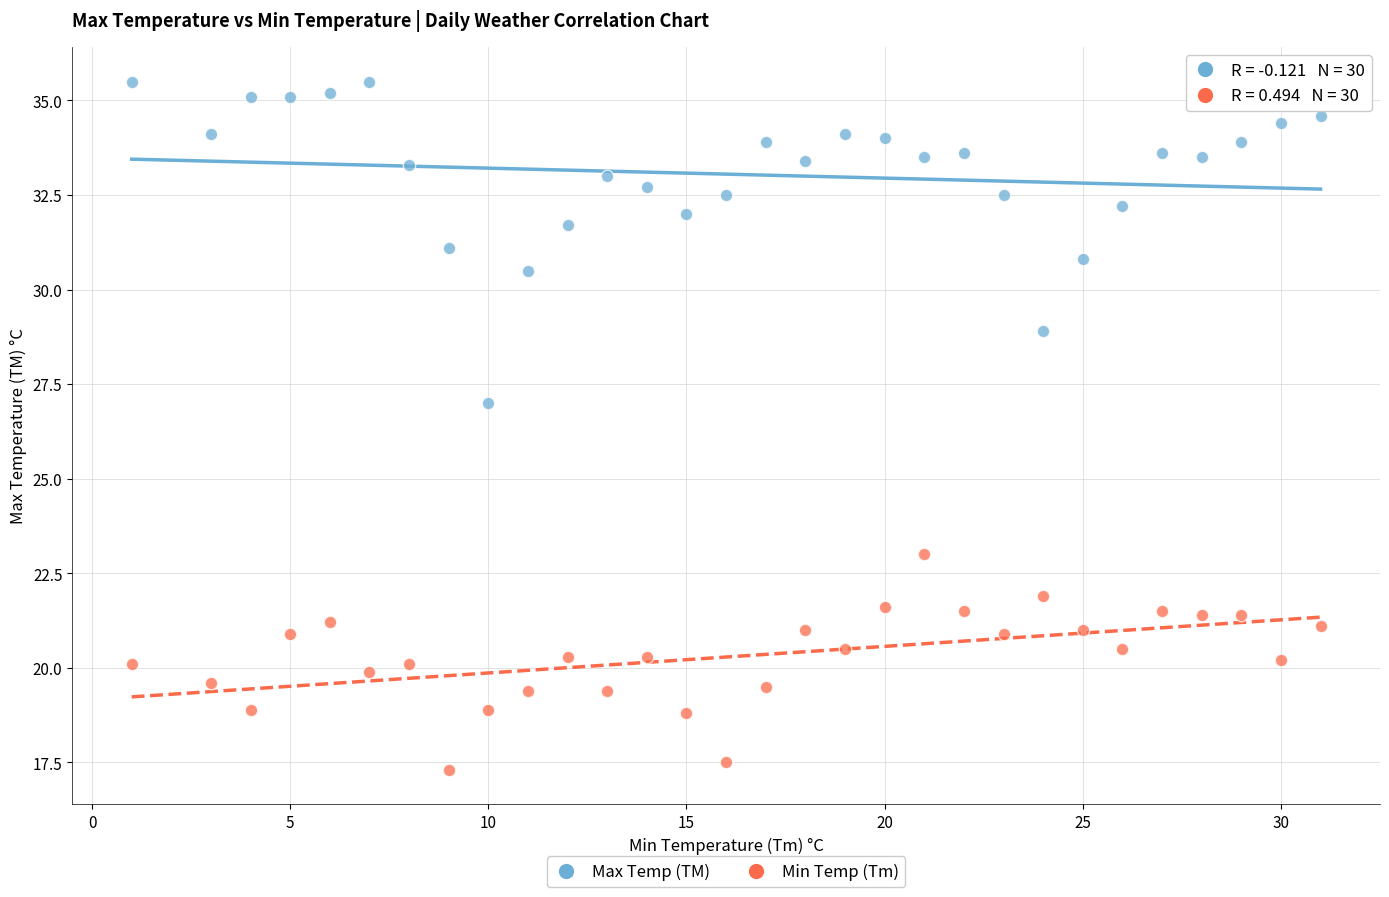

Which series has the widest spread of Y values?

Max Temp (TM)